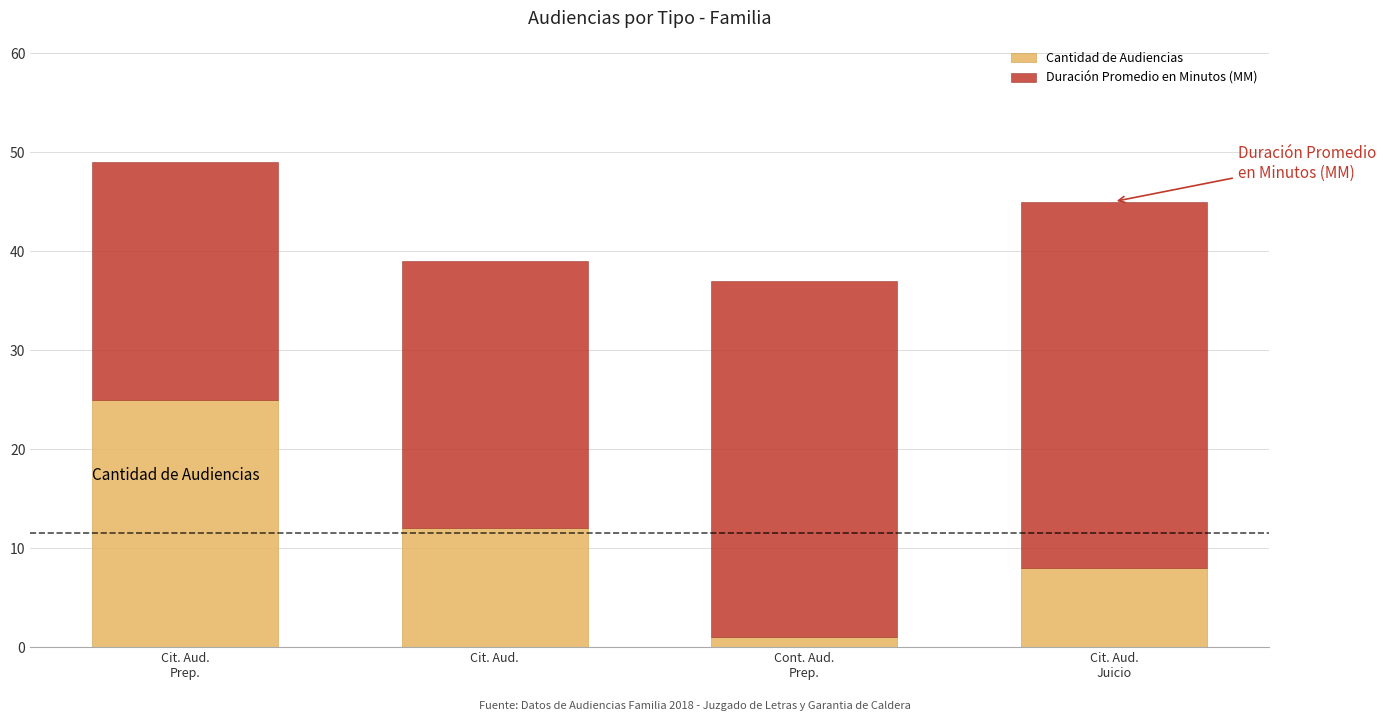

Is it true that Cantidad de Audiencias equals 18 at Cit. Aud.?

False